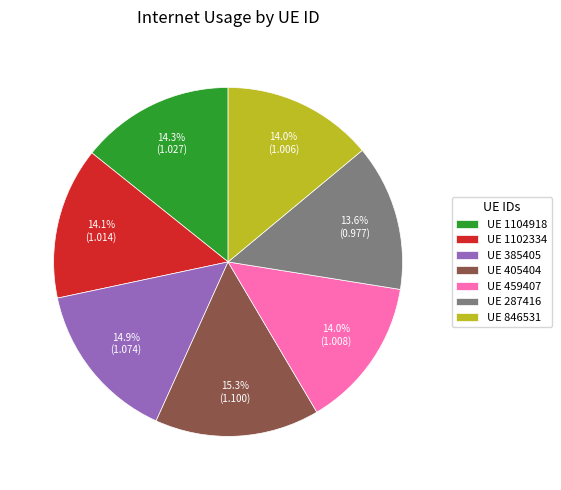

What is the ratio of the value at UE 846531 to the value at UE 1102334?

1.0